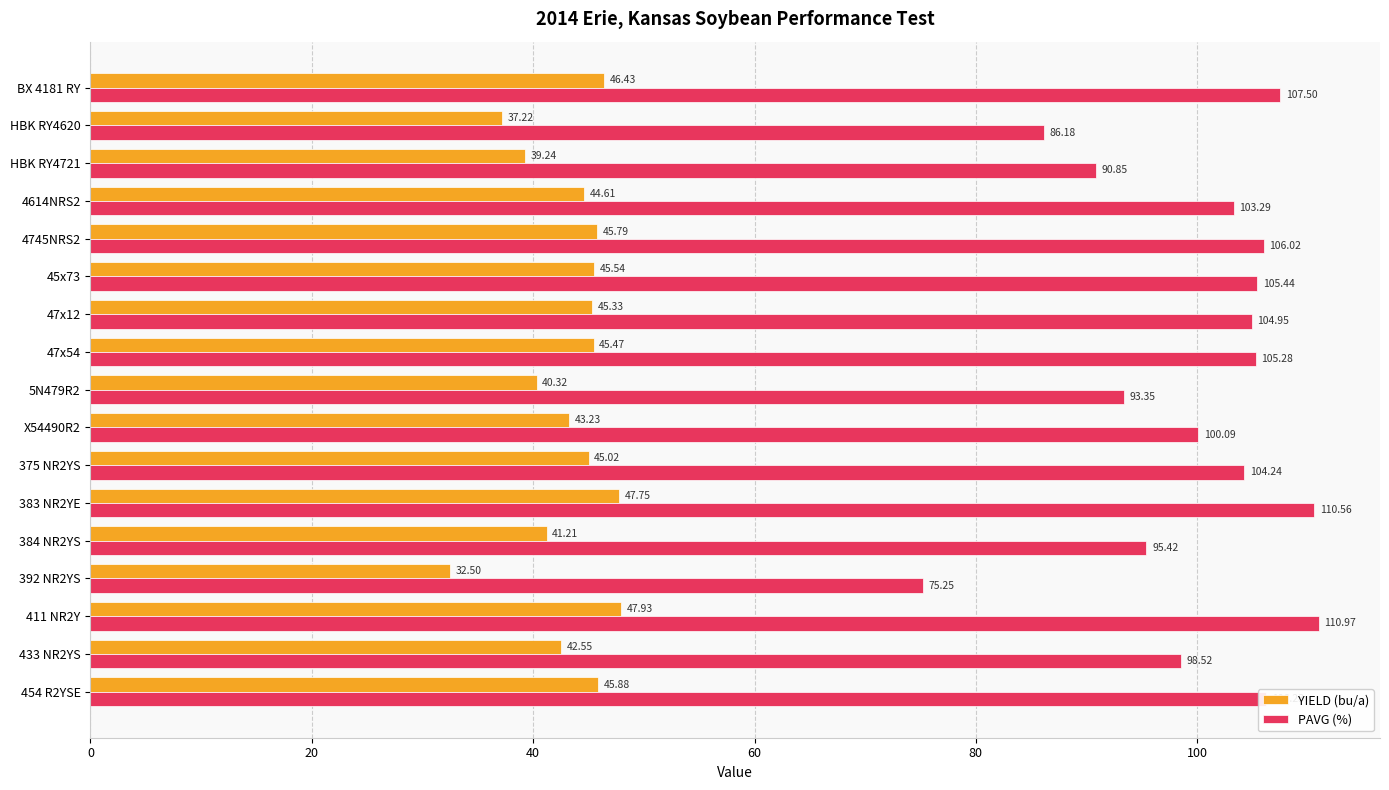

At which label is PAVG (%) closest to 93?

5N479R2